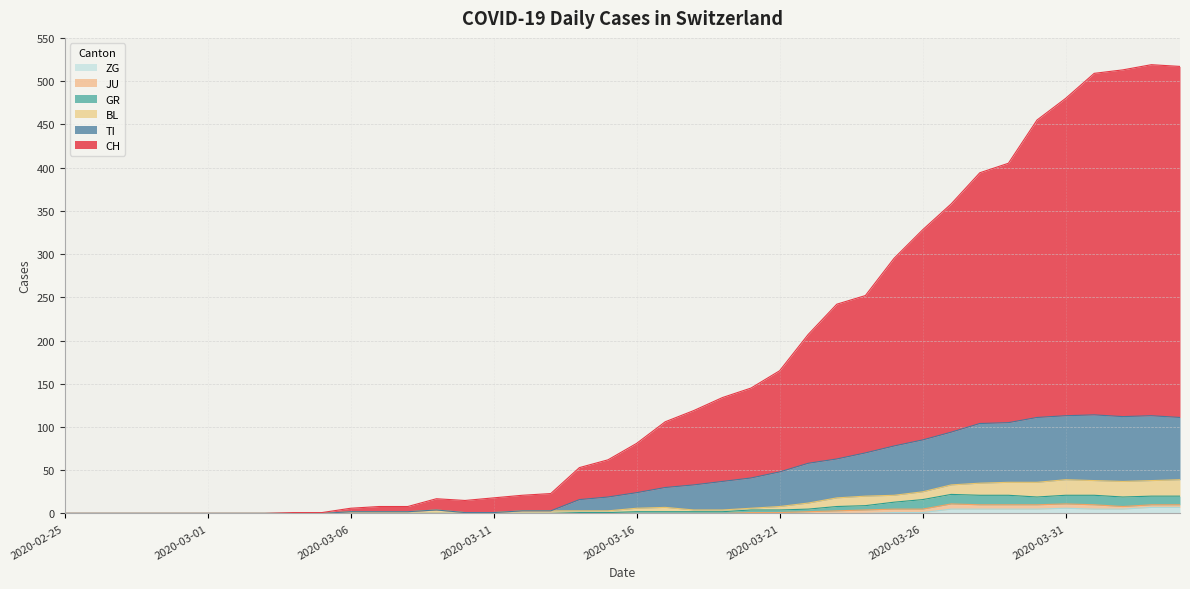

Where is the first local maximum for BL?

2020-03-09